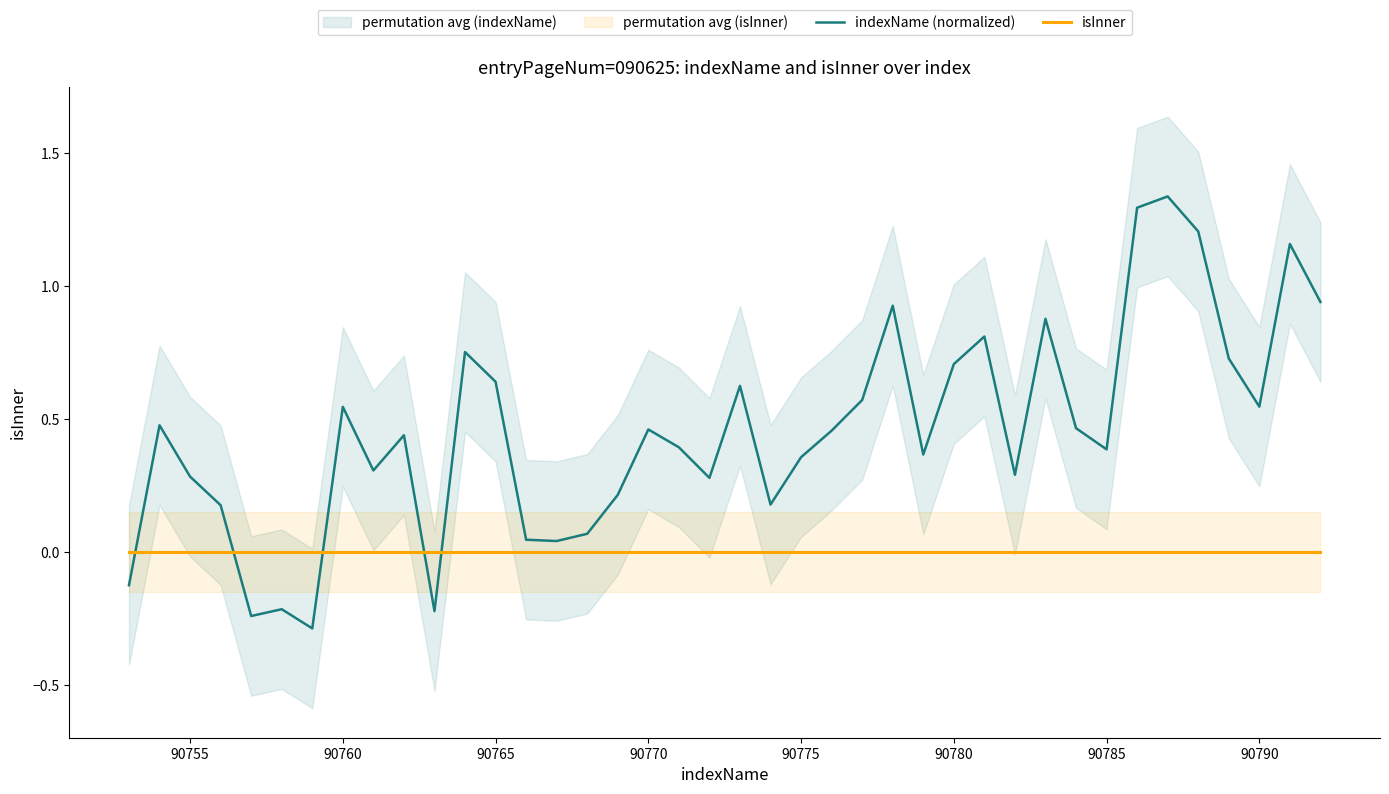

True or false: indexName (normalized) and isInner intersect in this chart.

True